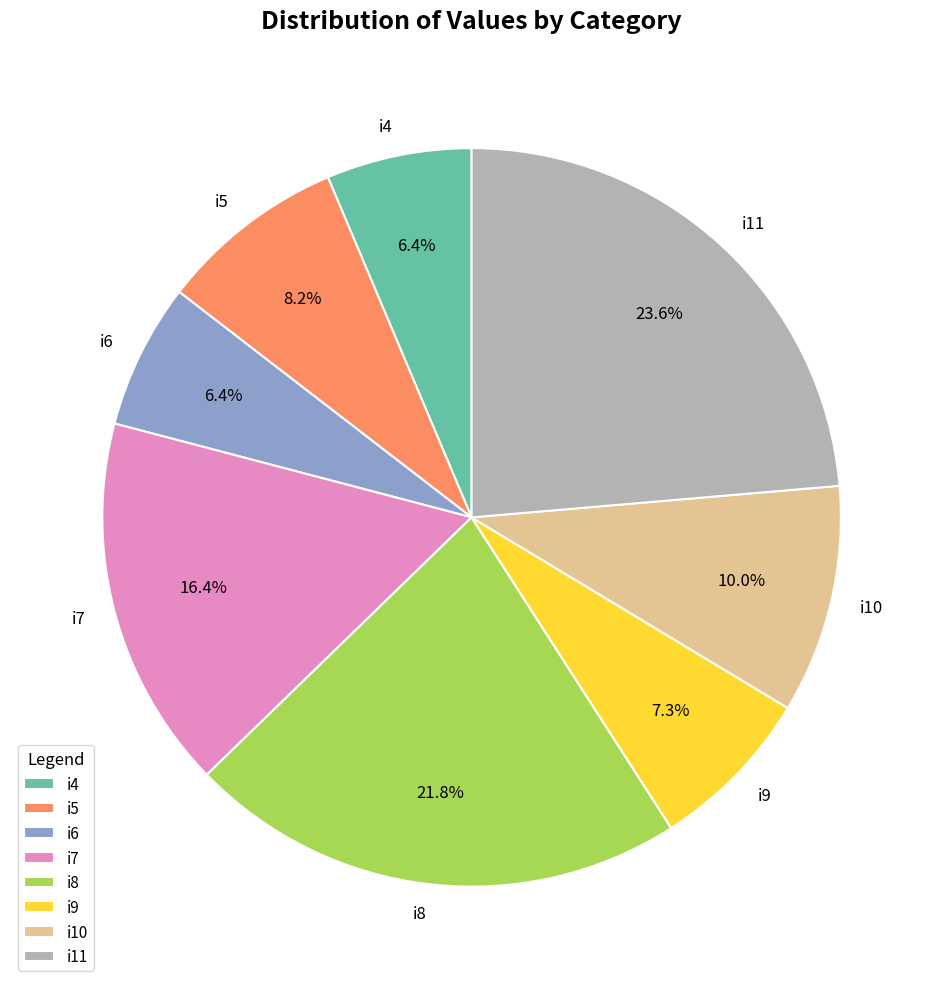

What is the ratio of the value at i6 to the value at i9?

0.9